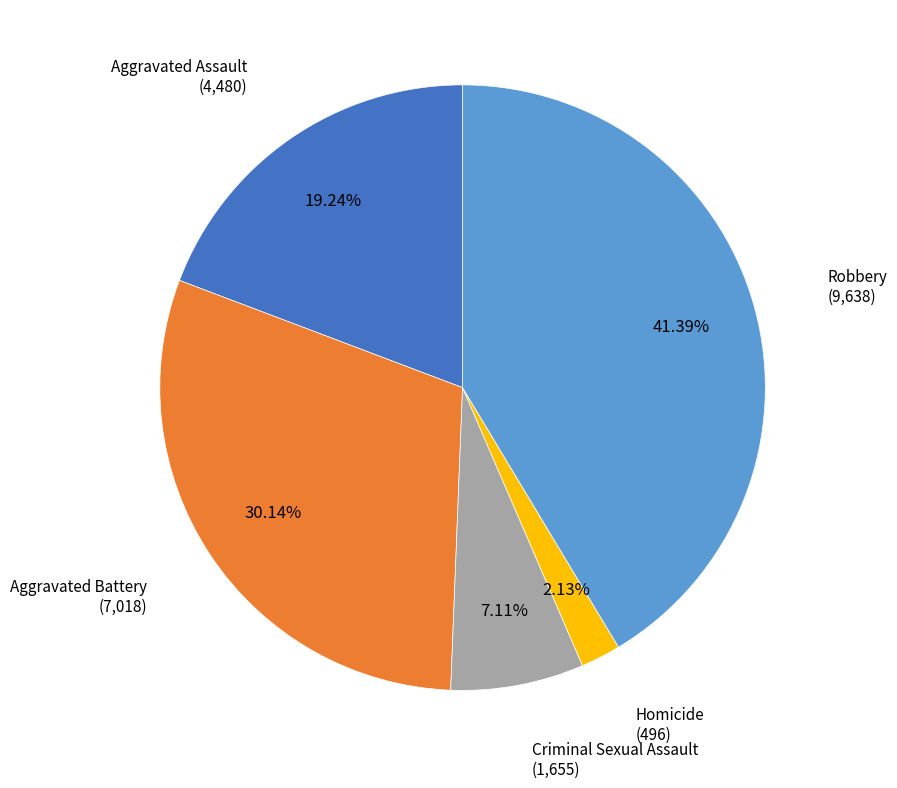

Which category has the smallest portion of the pie?

Homicide